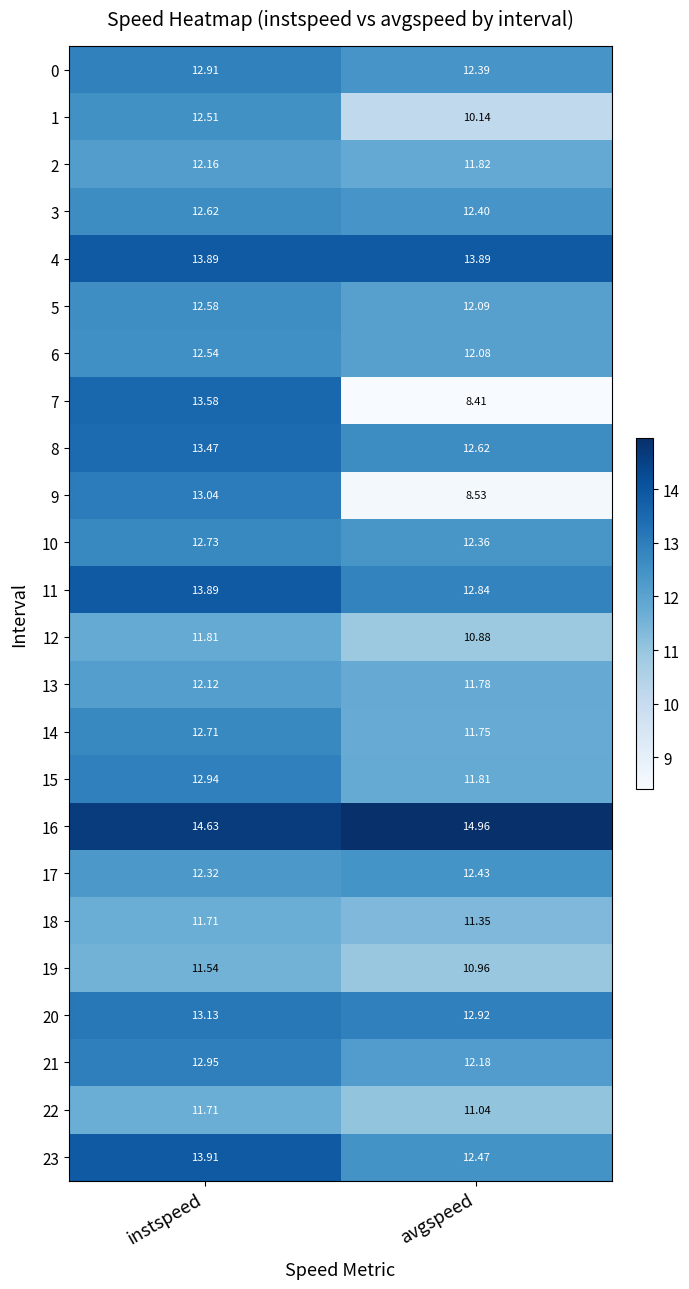

At which category does the chart reach its peak across all series?

avgspeed